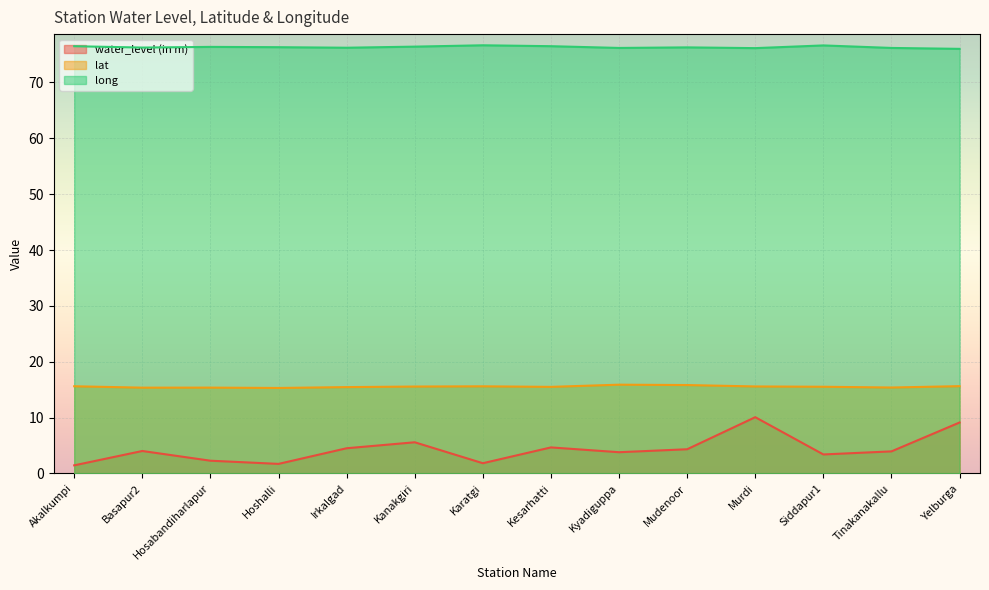

The long series shows 76.3 at Mudenoor. True or false?

True